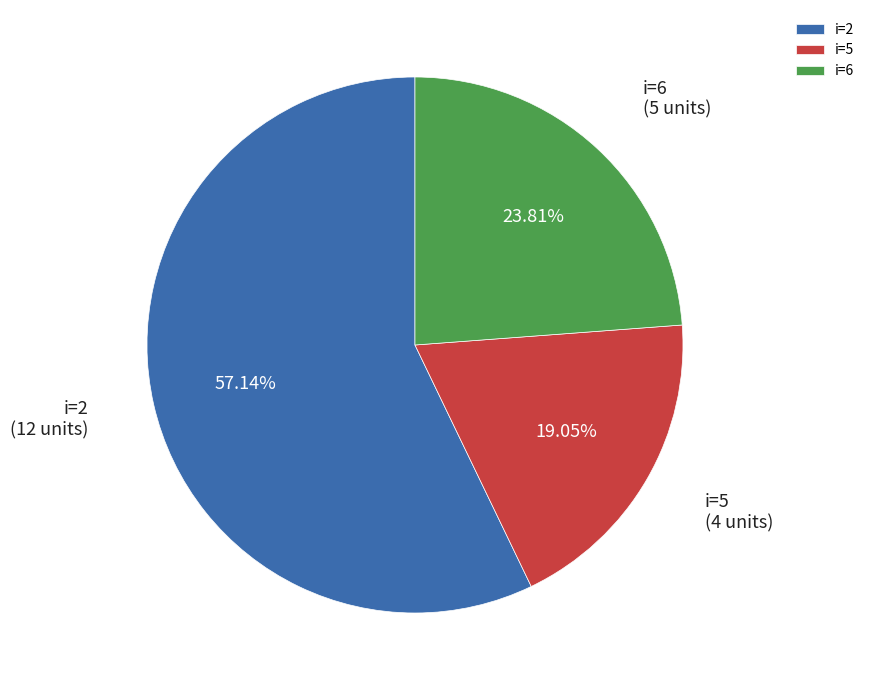

Do i=2 and i=5 together represent more than half of the pie?

Yes